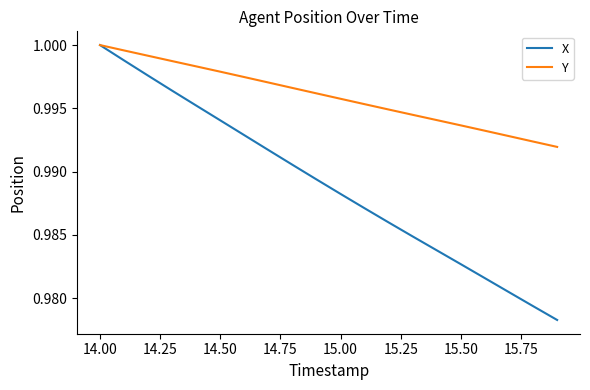

Rank the series by their average value, from lowest to highest.

X, Y